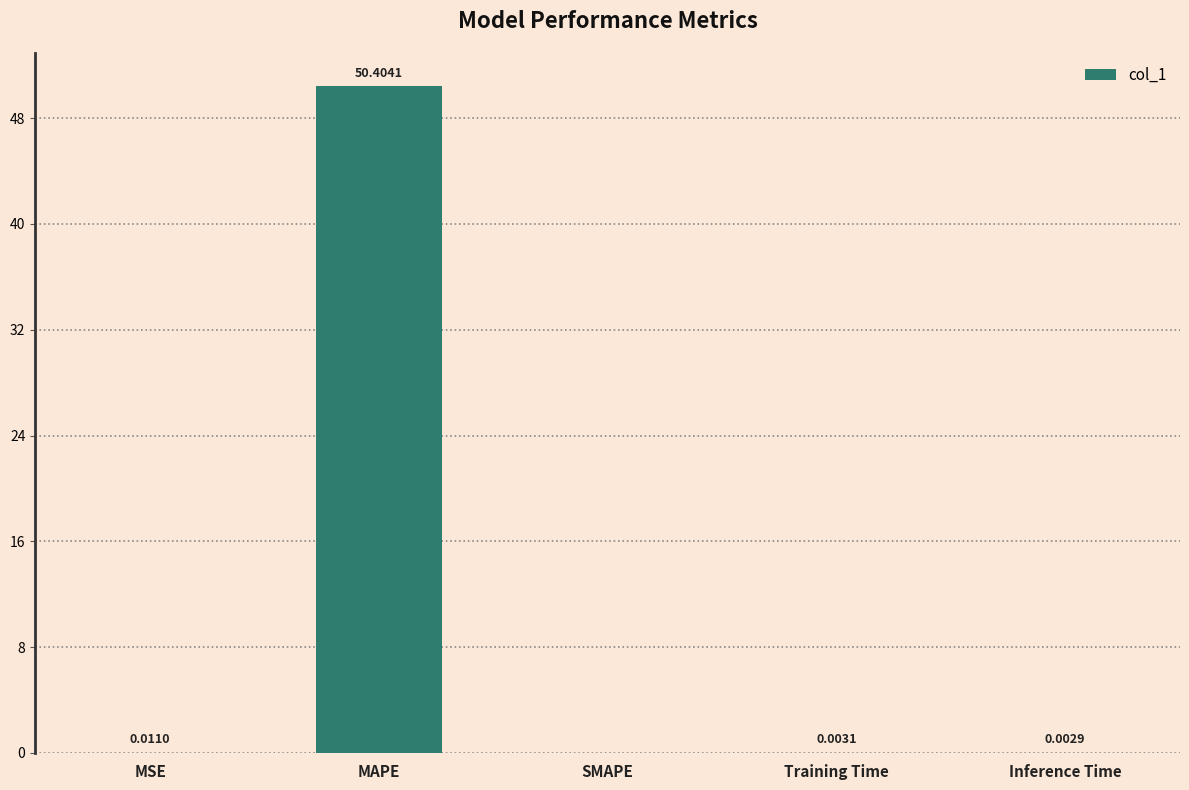

What is the sum of all values?

50.4